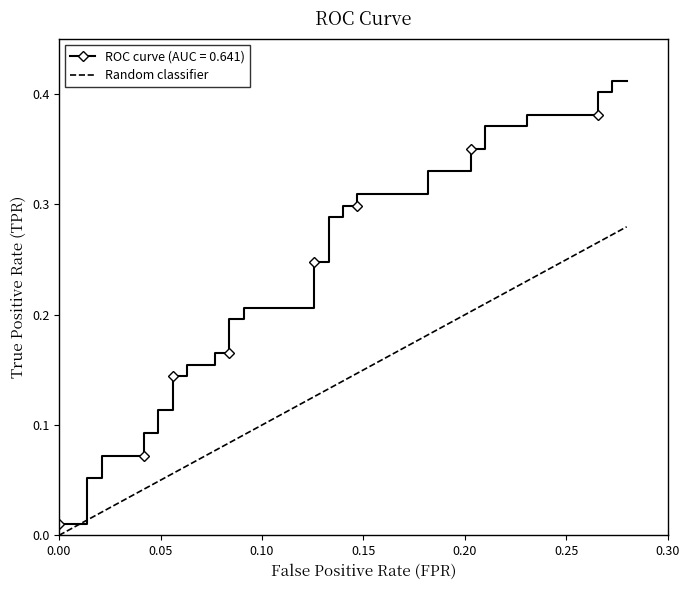

What is the label of the 3rd point from the left?

0.05